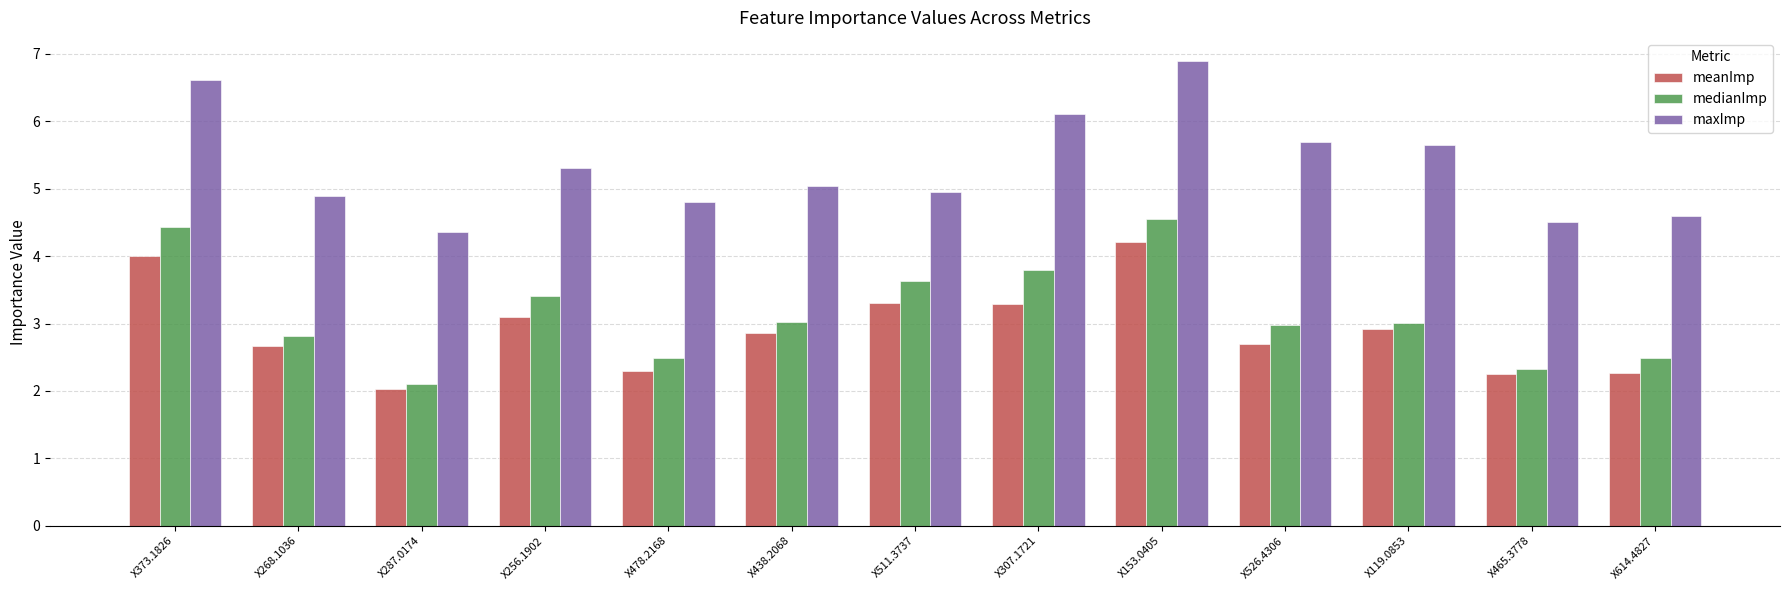

At which label does maxImp reach its minimum?

X287.0174